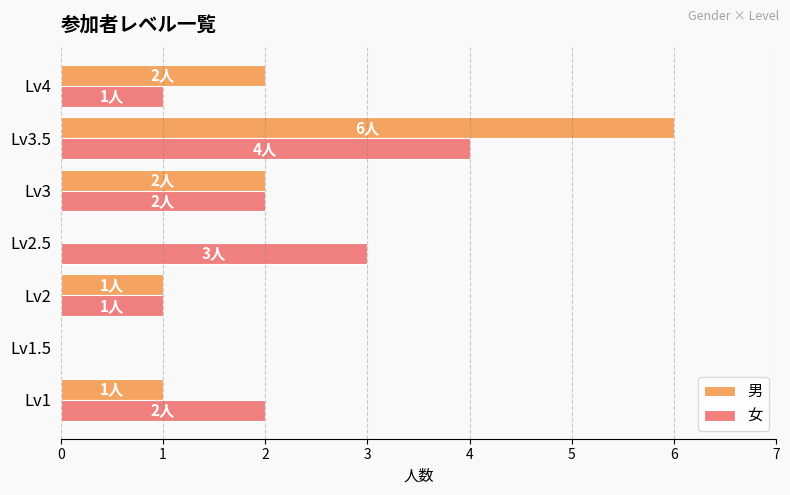

At which category is the sum across all series the highest?

Lv3.5